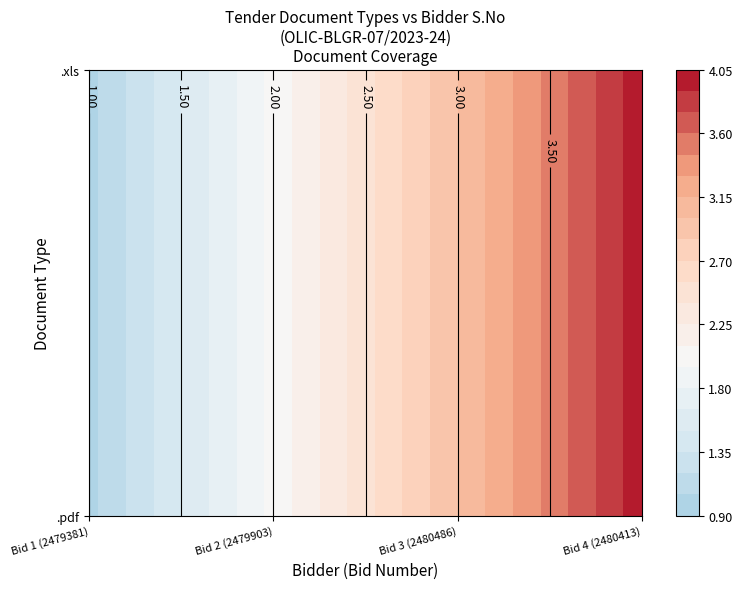

Which series has the largest range (max minus min)?

.pdf